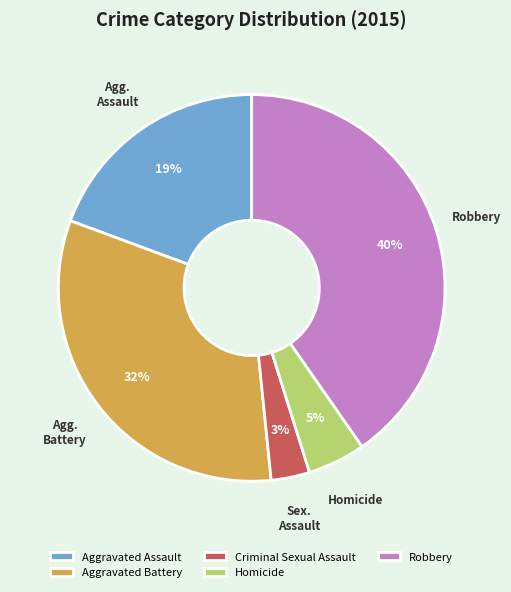

Combined, do Criminal Sexual Assault and Homicide account for over 50%?

No